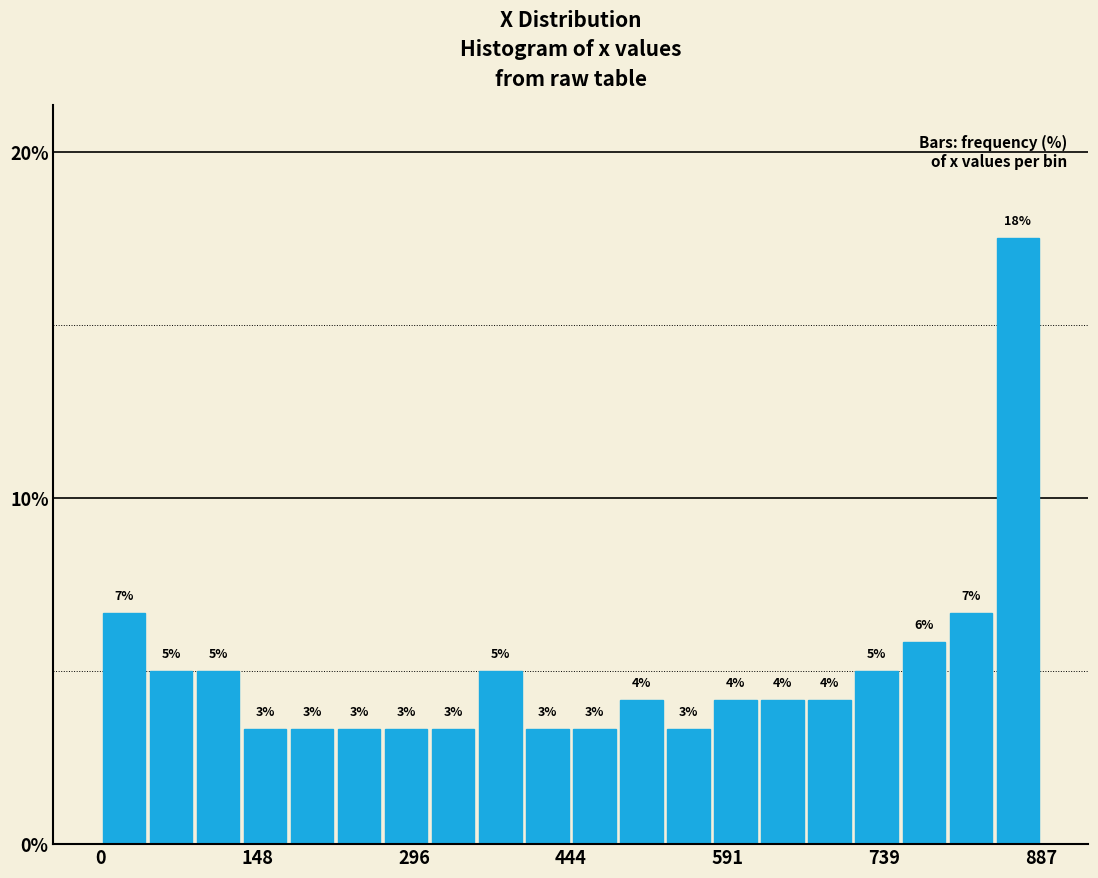

Read against the x-axis, roughly where is the centre of the tallest bar?

860